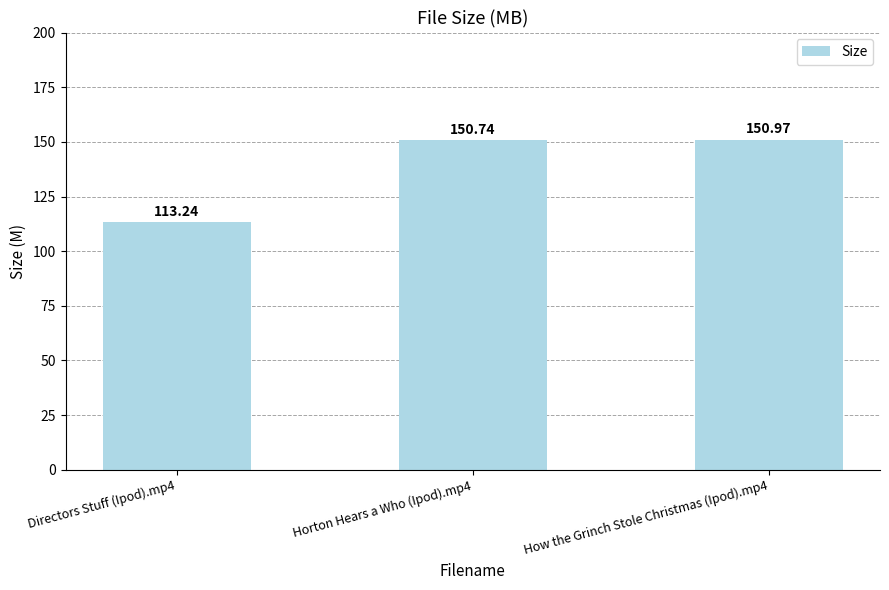

List the labels in order of value, largest first.

How the Grinch Stole Christmas (Ipod).mp4, Horton Hears a Who (Ipod).mp4, Directors Stuff (Ipod).mp4